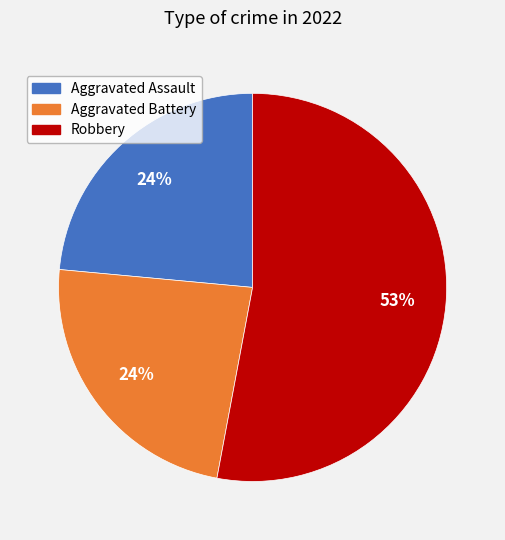

Is there a majority slice in this chart?

Yes